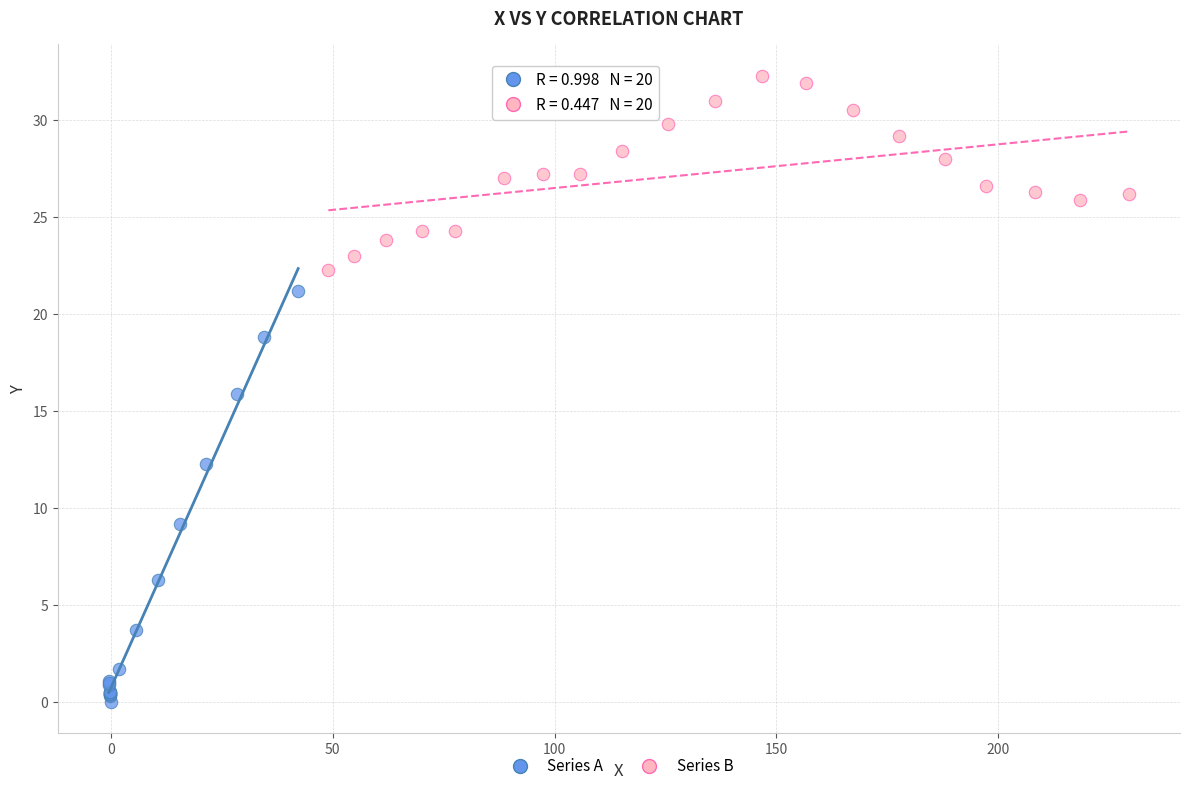

Which series has the largest Y range (max minus min)?

Series A